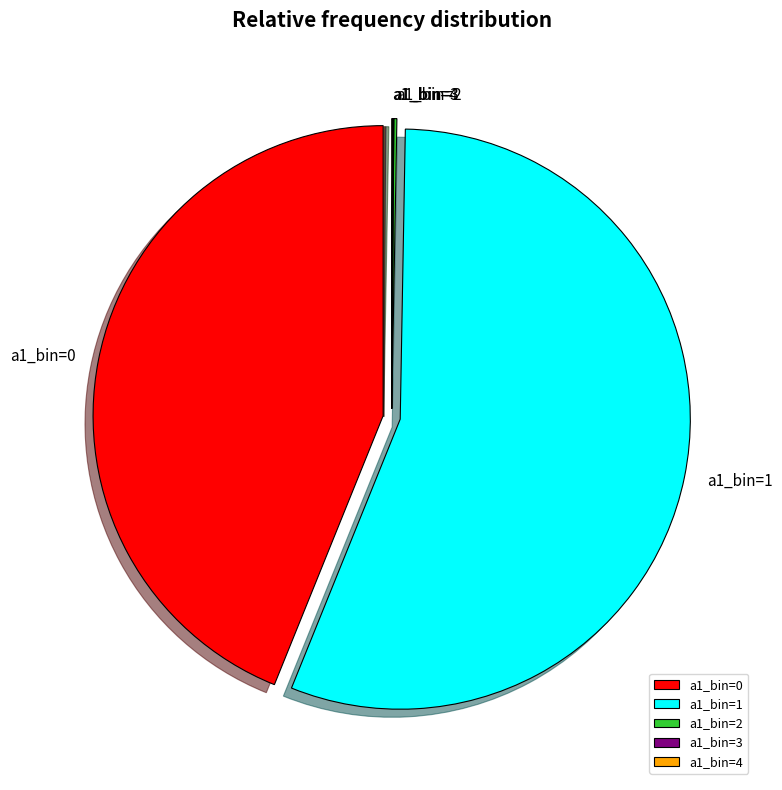

What is the largest slice in the pie chart?

a1_bin=1